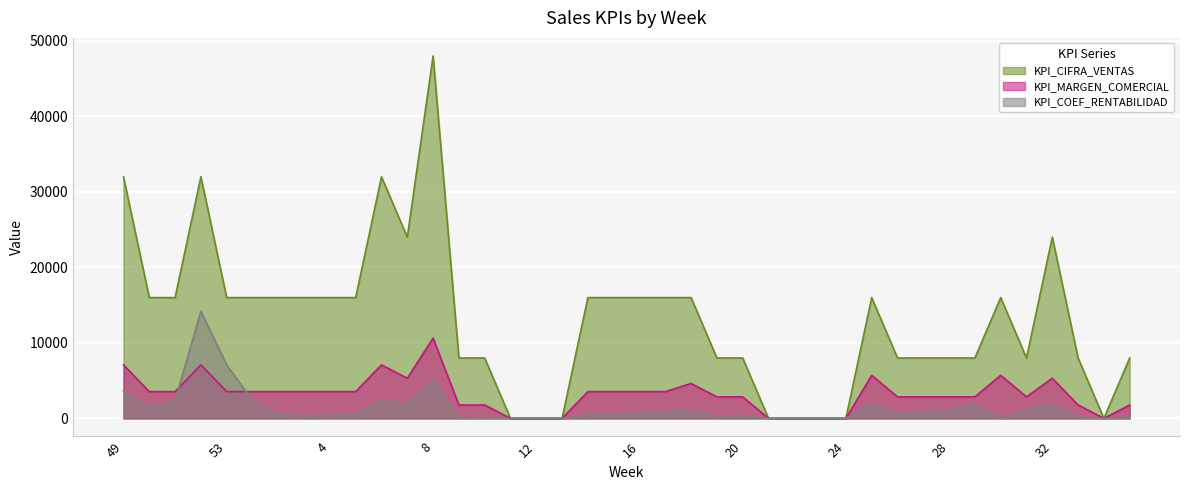

Is the value of KPI_COEF_RENTABILIDAD at 11 greater than the value of KPI_CIFRA_VENTAS at 11?

No